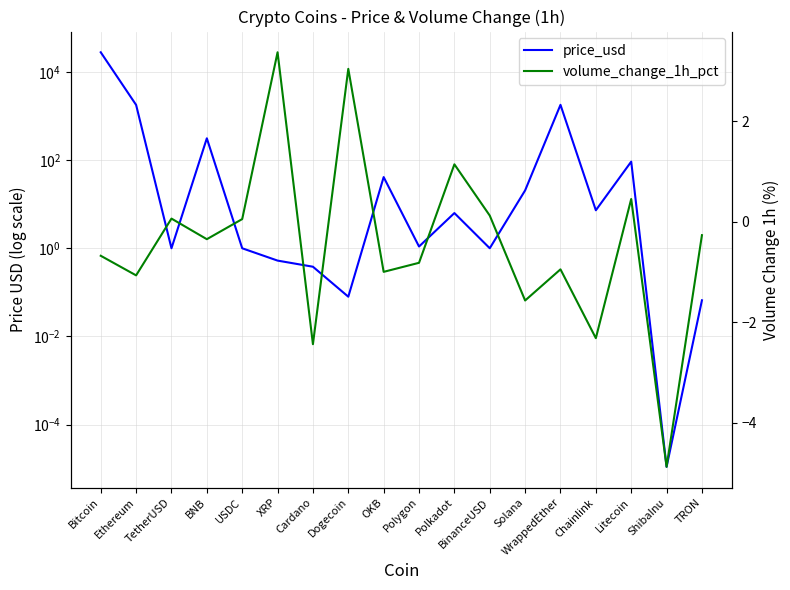

How many values in the price_usd series exceed 6?

9